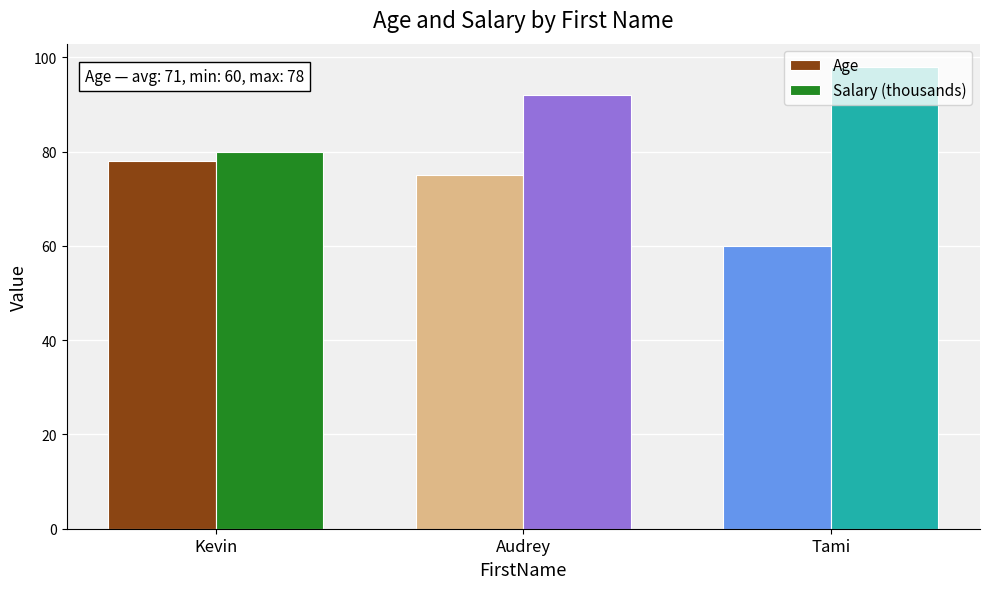

Which category has the highest value in the Salary (thousands) series?

Tami